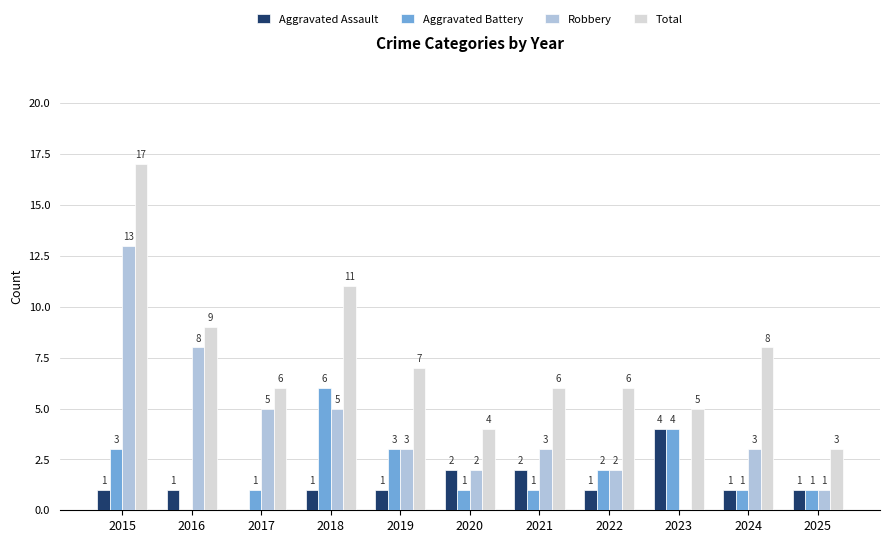

At which category does the chart reach its peak across all series?

2015